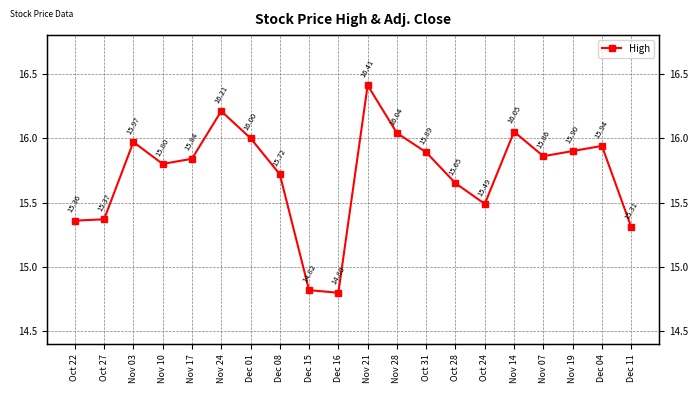

Reading right to left, extract all data points from this chart.

Dec 11=15.3	Dec 04=15.9	Nov 19=15.9	Nov 07=15.9	Nov 14=16.1	Oct 24=15.5	Oct 28=15.7	Oct 31=15.9	Nov 28=16.0	Nov 21=16.4	Dec 16=14.8	Dec 15=14.8	Dec 08=15.7	Dec 01=16.0	Nov 24=16.2	Nov 17=15.8	Nov 10=15.8	Nov 03=16.0	Oct 27=15.4	Oct 22=15.4